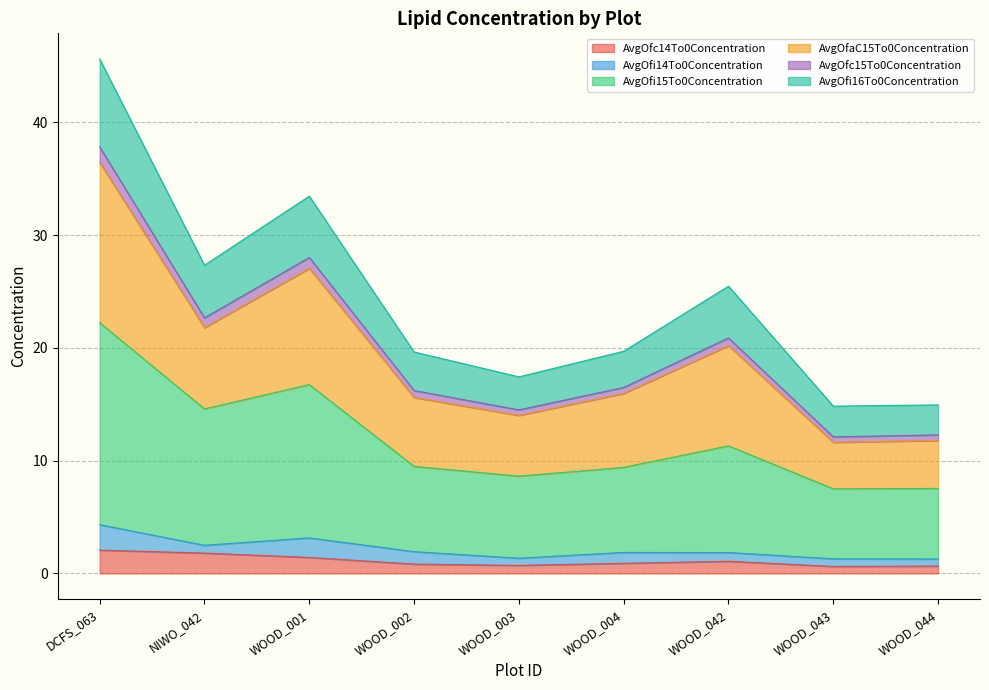

How many interior local peaks does the AvgOfaC15To0Concentration series have?

2